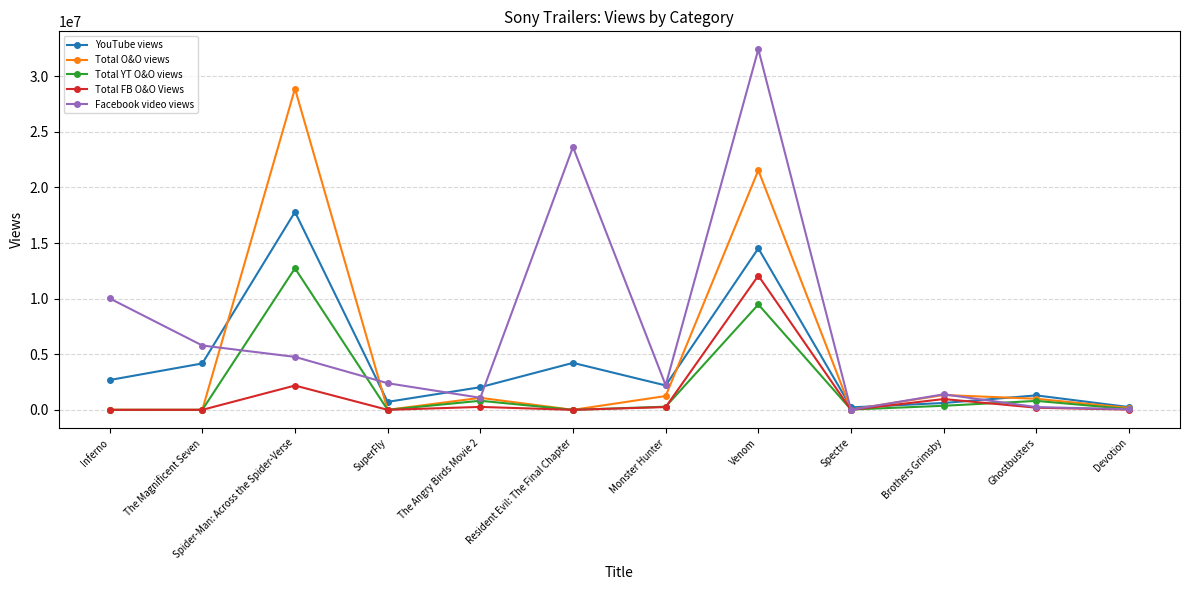

What is the difference between the maximum and second lowest values in the YouTube views series?

17545593